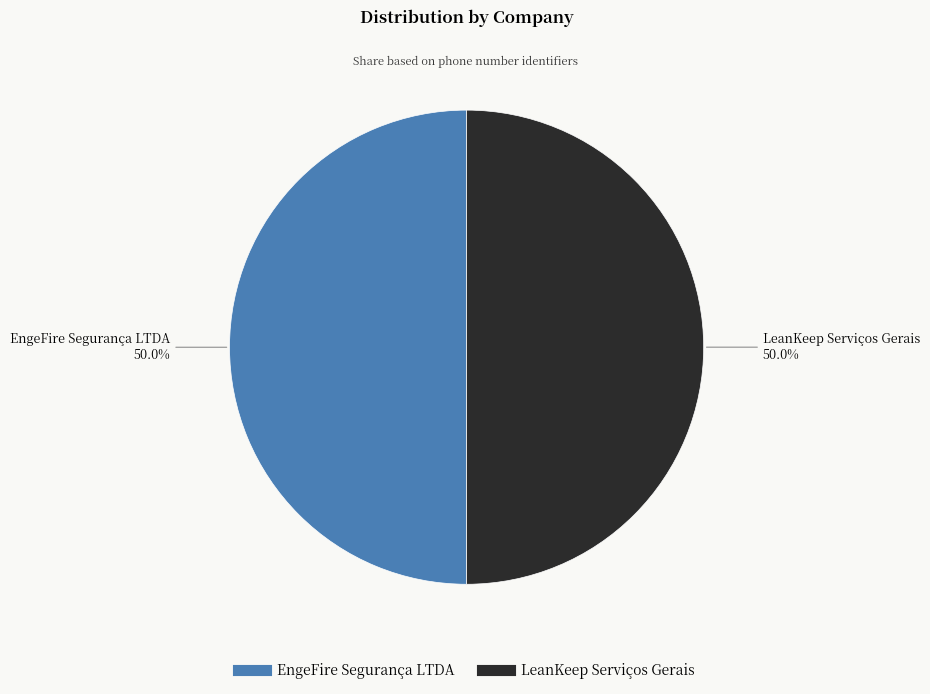

What is the total percentage of EngeFire Segurança LTDA and LeanKeep Serviços Gerais?

100.0%